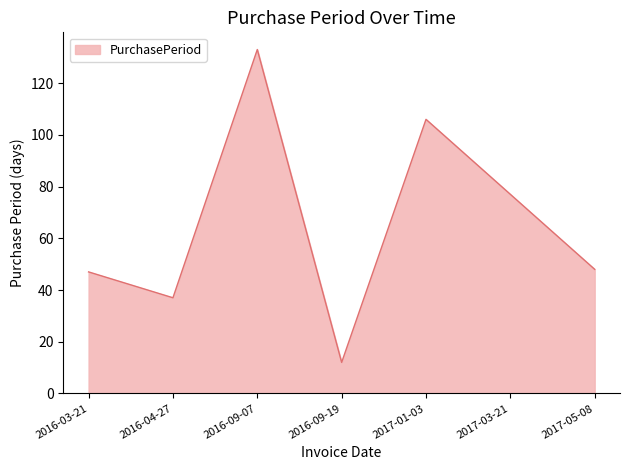

Which label corresponds to the largest value in the chart?

2016-09-07